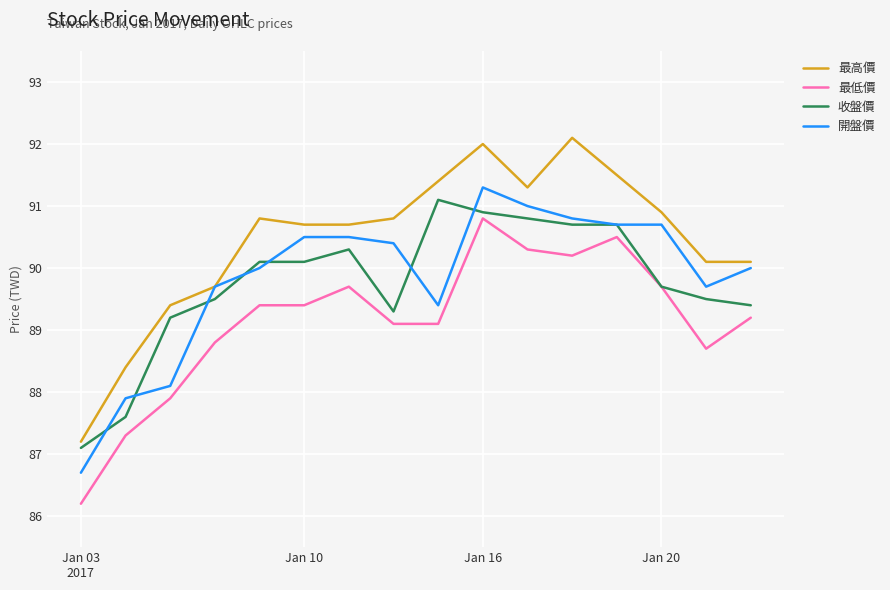

Which series has the widest spread of values?

最高價